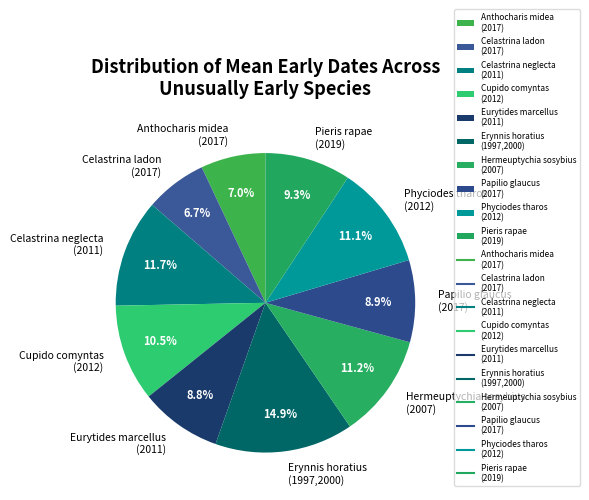

Which has a higher value, Celastrina neglecta (2011) or Cupido comyntas (2012)?

Celastrina neglecta (2011)